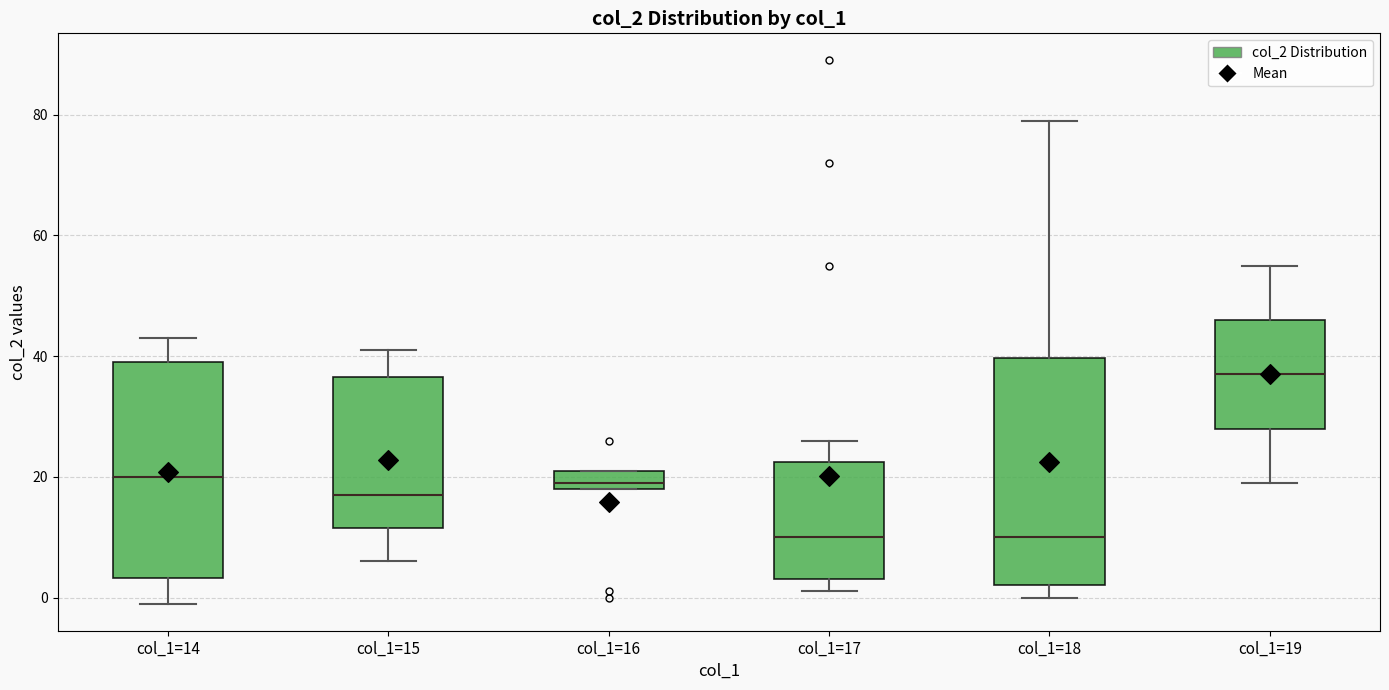

Reading left to right, transcribe this box plot: for each box, give where its median line is, the range the box spans, and where its two whiskers end, as read against the y-axis. The values are not printed on the chart, so give them approximately, as read against the axis.

col_1=14: median 20, box 4 to 40, whiskers 0 to 44
col_1=15: median 18, box 12 to 36, whiskers 6 to 42
col_1=16: median 20, box 18 to 22, whiskers 18 to 22
col_1=17: median 10, box 4 to 22, whiskers 2 to 26
col_1=18: median 10, box 2 to 40, whiskers 0 to 80
col_1=19: median 38, box 28 to 46, whiskers 20 to 56